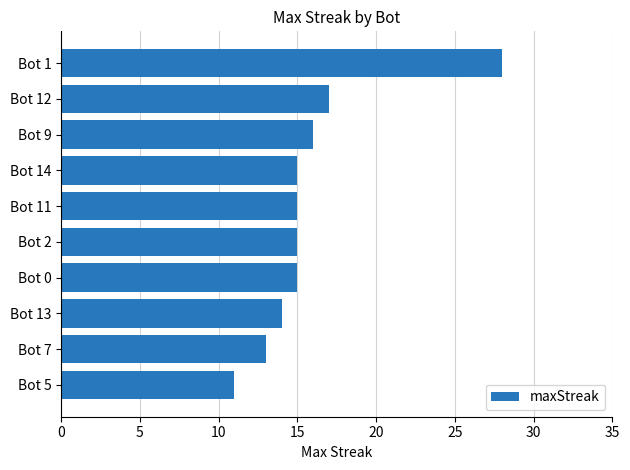

What is the difference between the maximum and second lowest values?

15